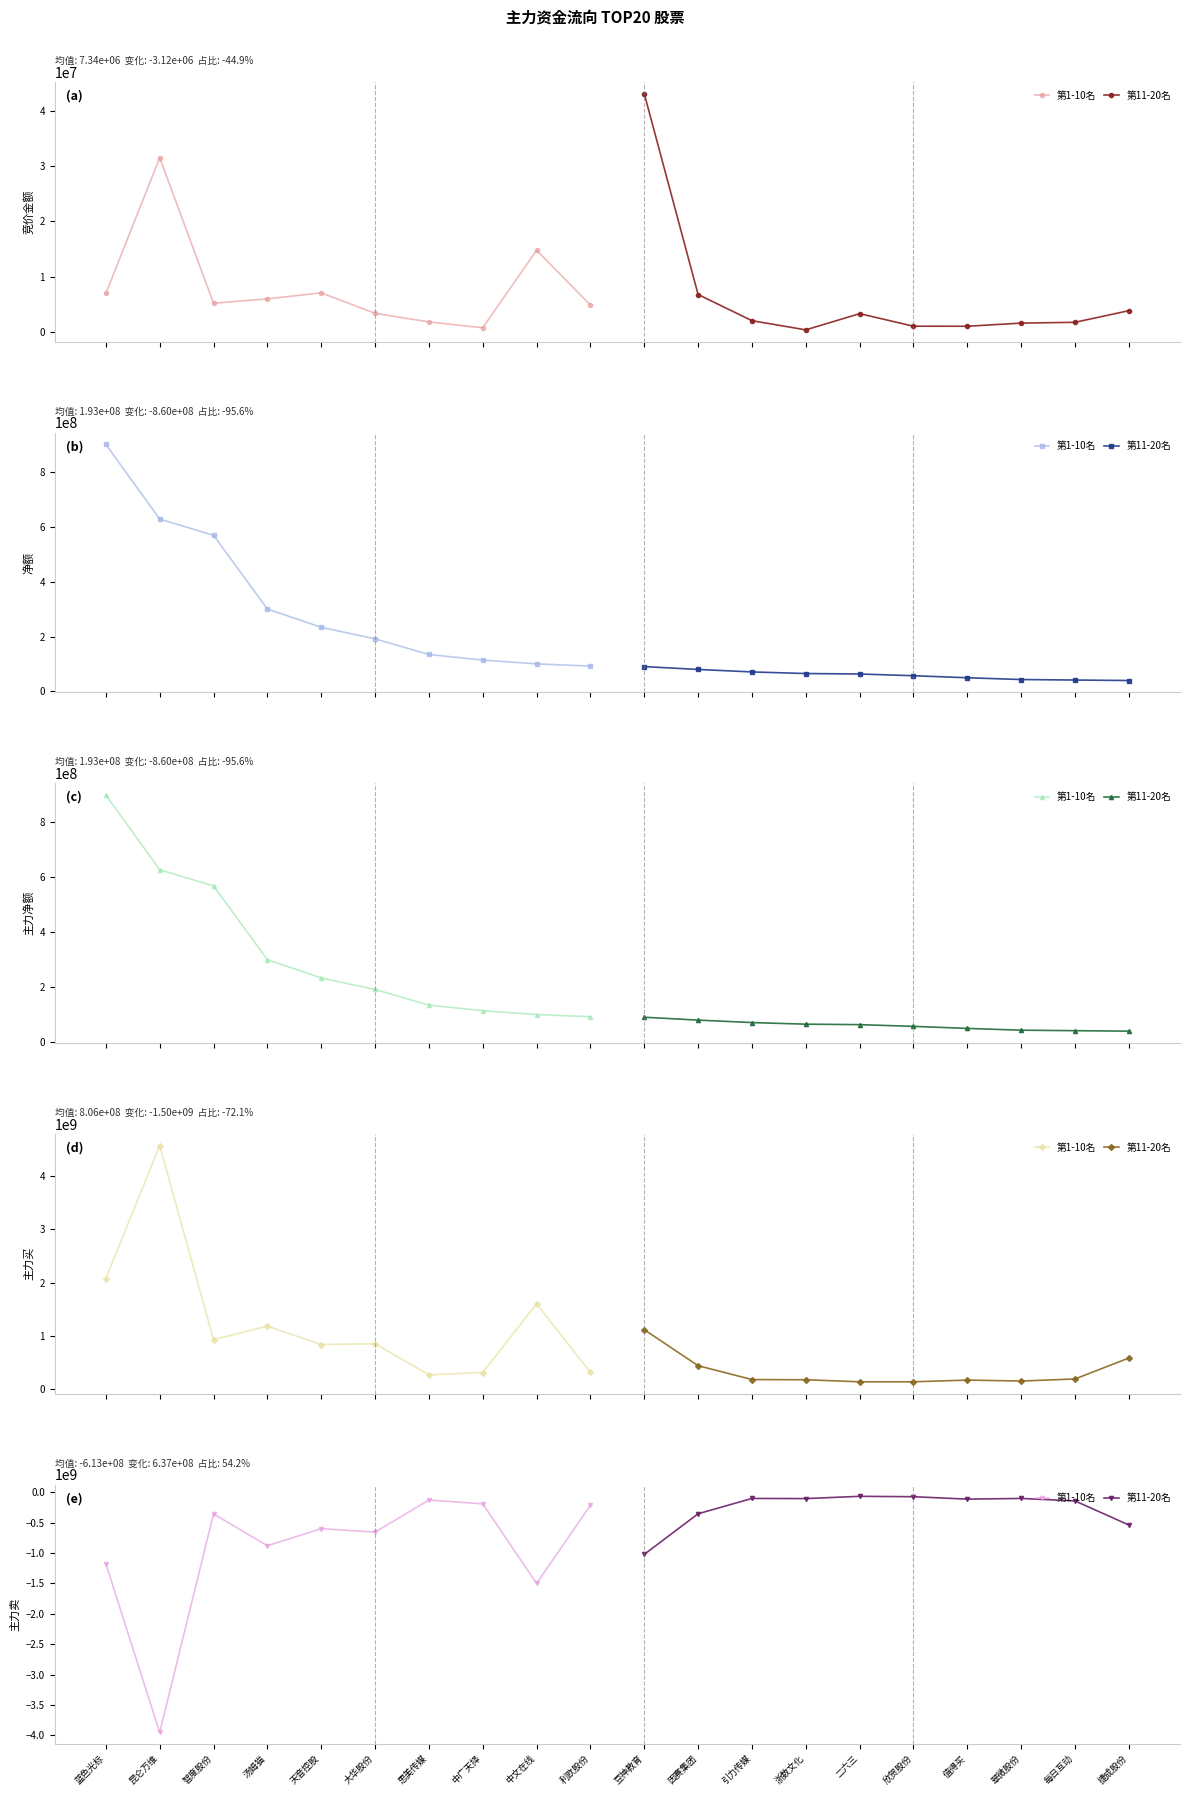

Is it true that 第1-10名 equals -879152697 at 汤姆猫?

True